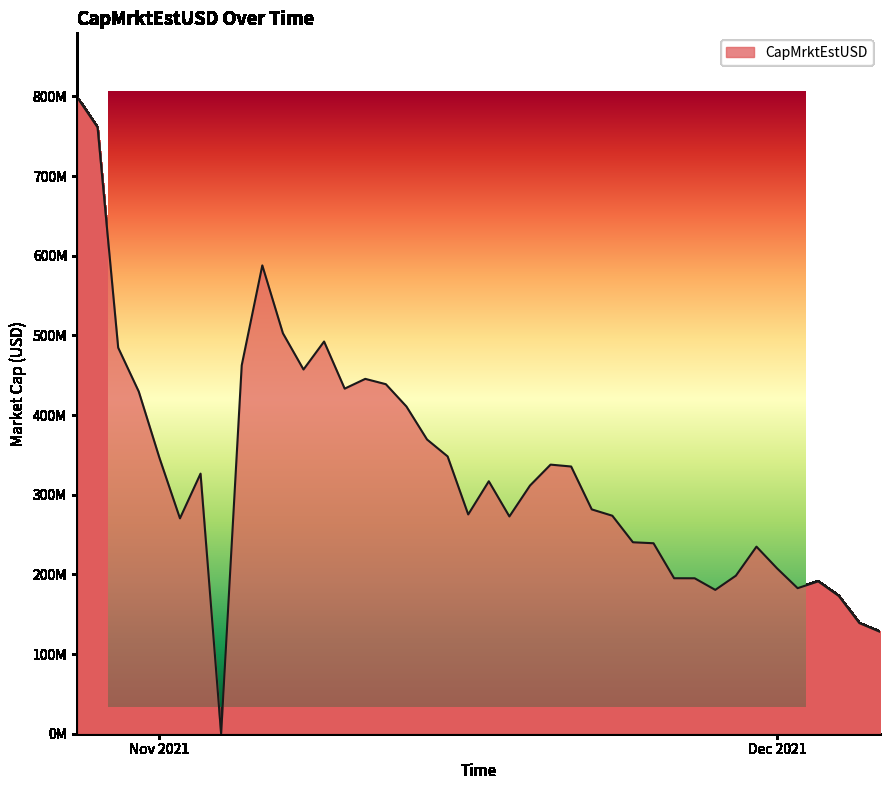

What position from the left is 2021-11-26?

30